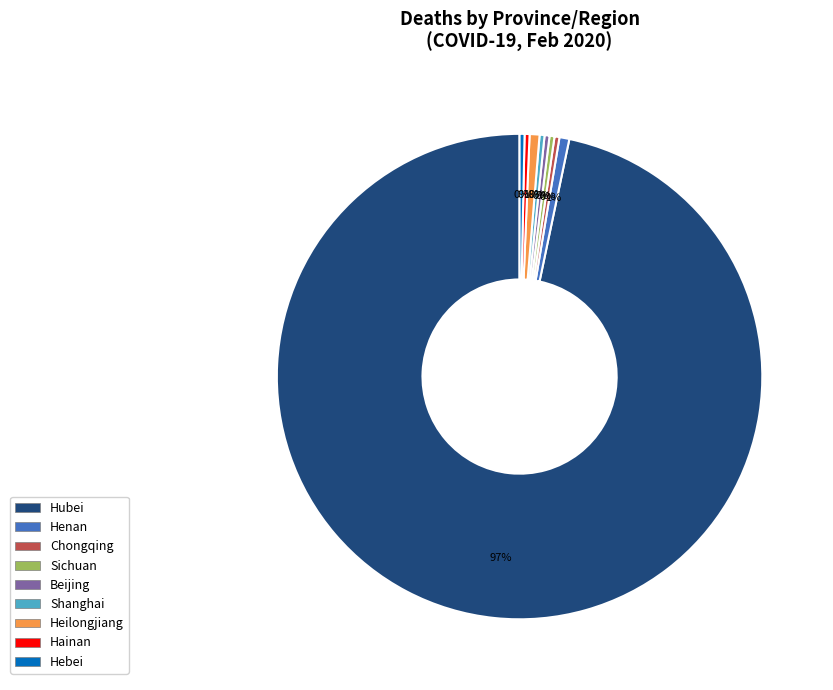

True or false: Hainan accounts for 0% of the total.

True